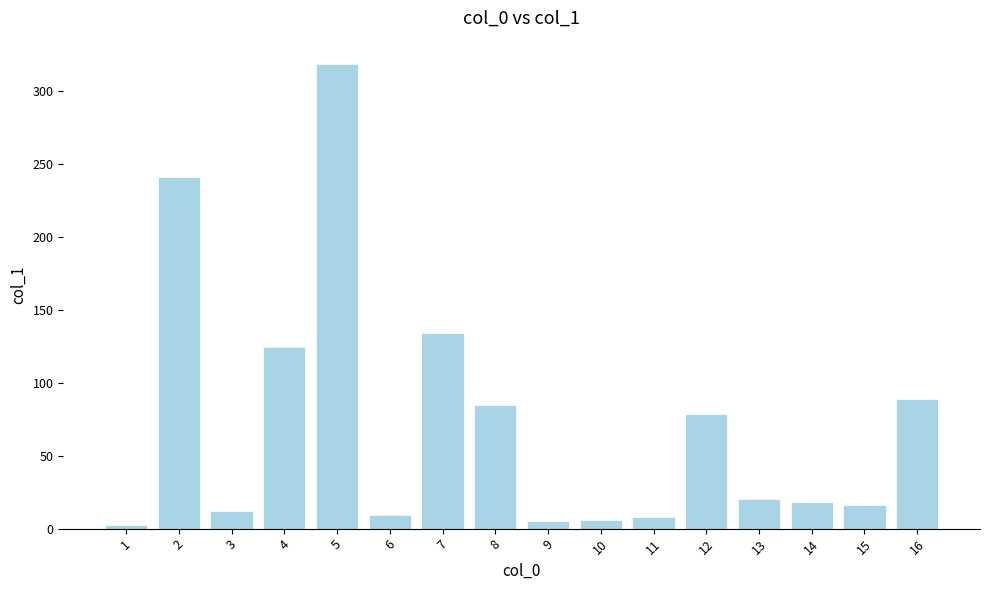

What is the difference between the second highest and second lowest values?

235.7